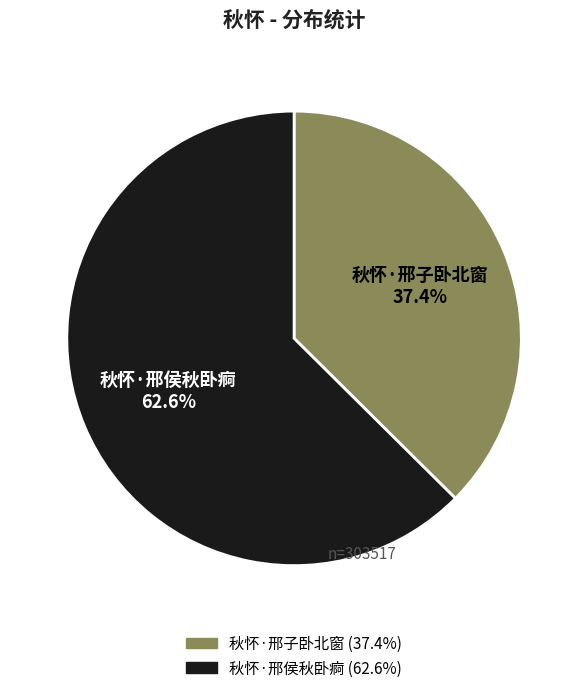

To the nearest percent, what portion does 秋怀·邢侯秋卧痾 represent?

63%